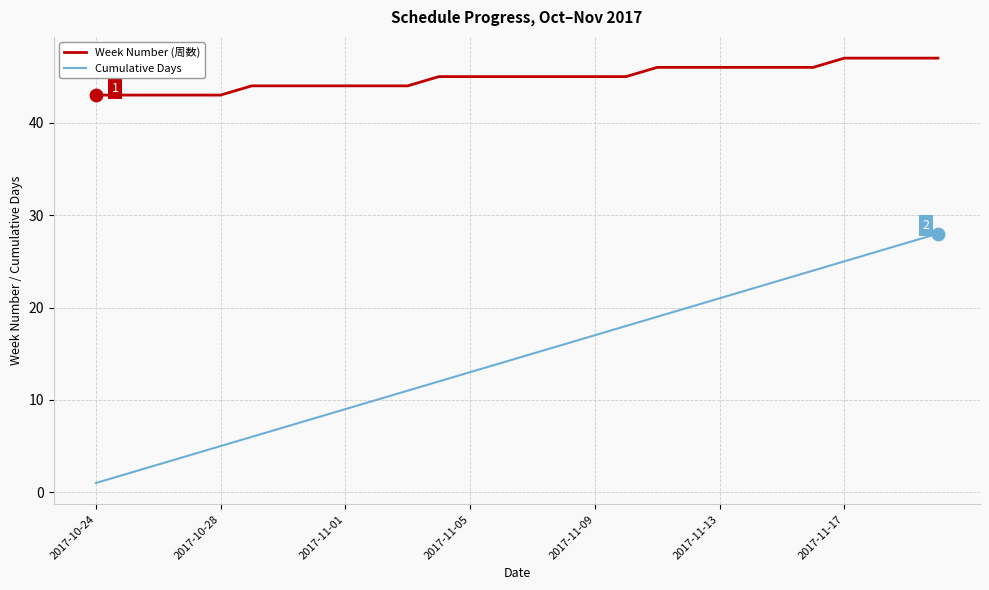

What are all the series names shown in the legend?

Week Number (周数), Cumulative Days